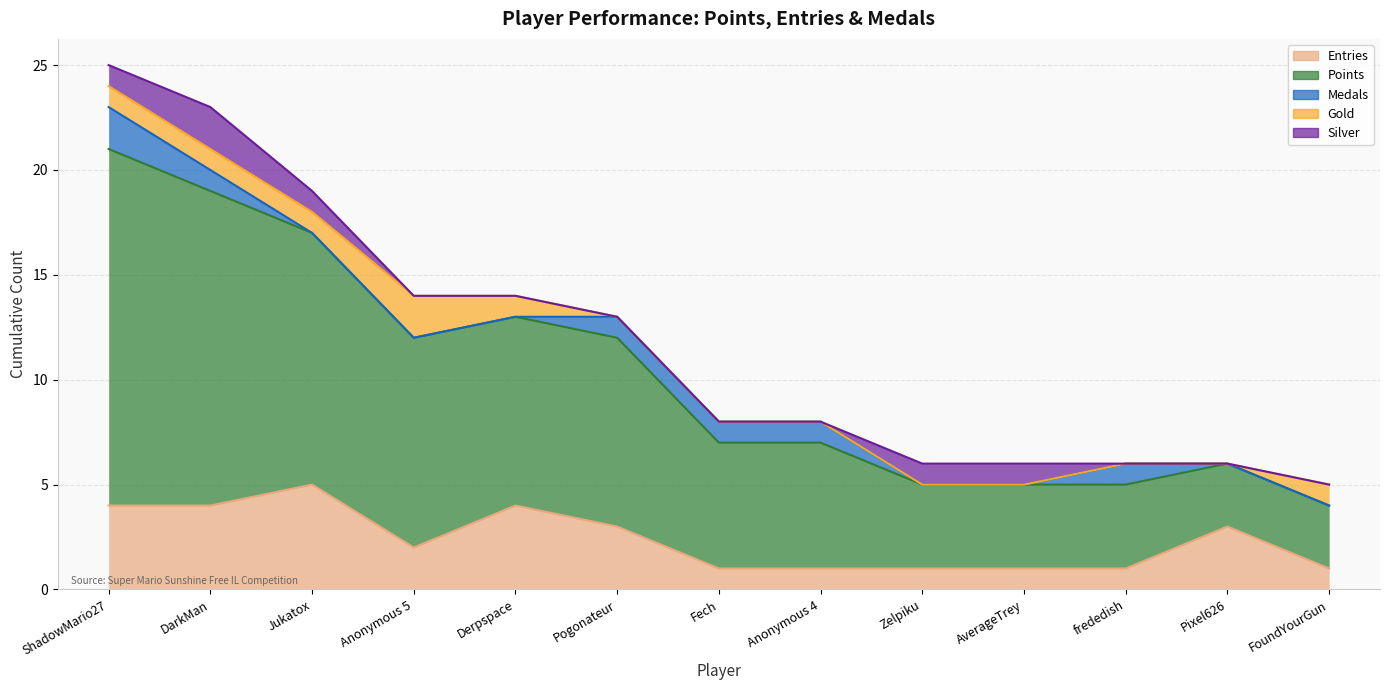

True or false: Entries and Medals cross at least once.

False